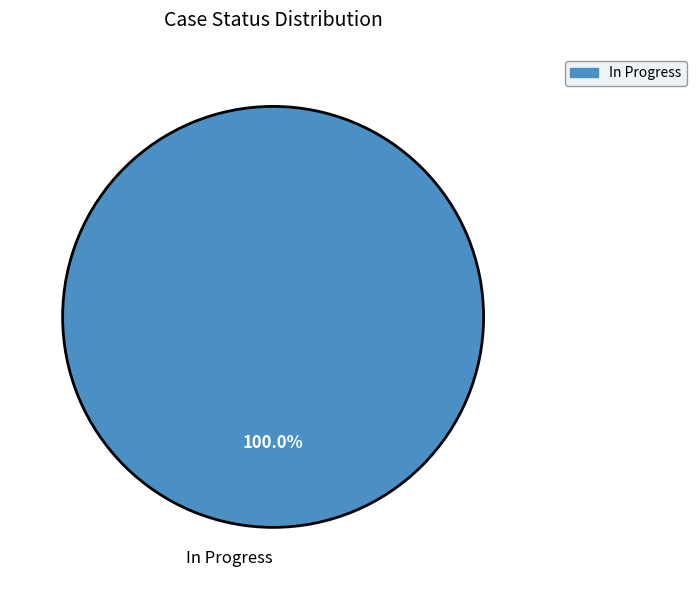

Is there any slice that represents more than half of the pie?

Yes